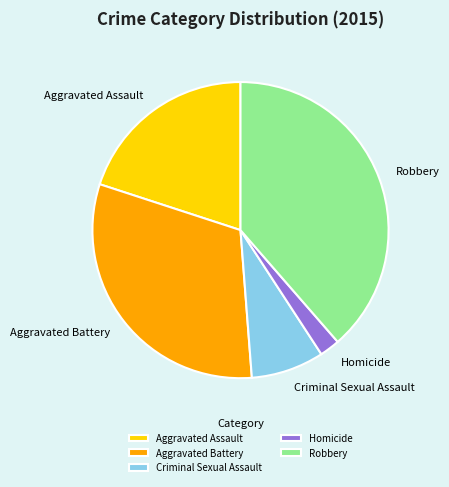

The Aggravated Assault slice represents 20% of the pie. True or false?

True